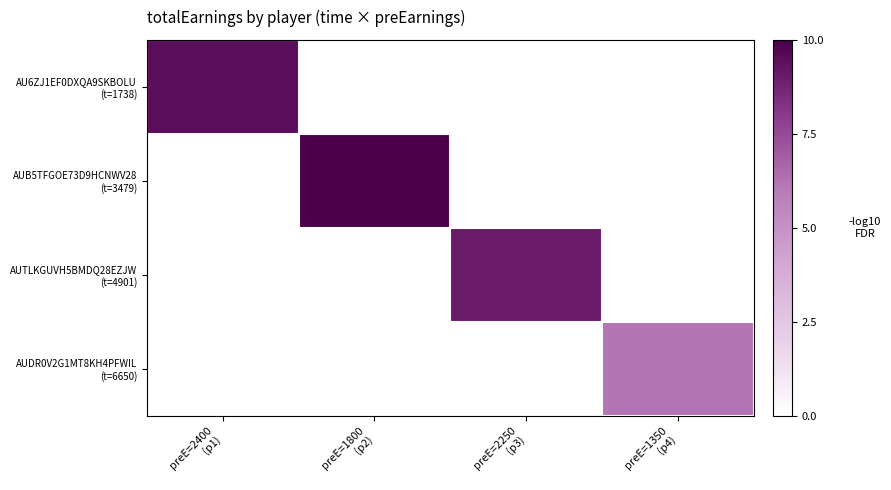

Which category has the highest value across all series?

preE=1800
(p2)